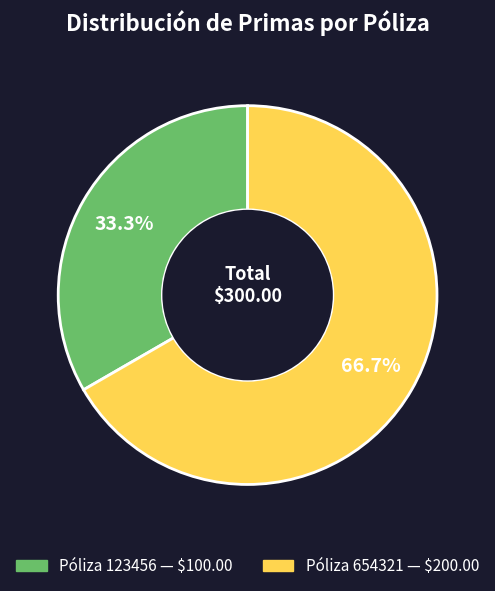

Does any single category account for the majority?

Yes